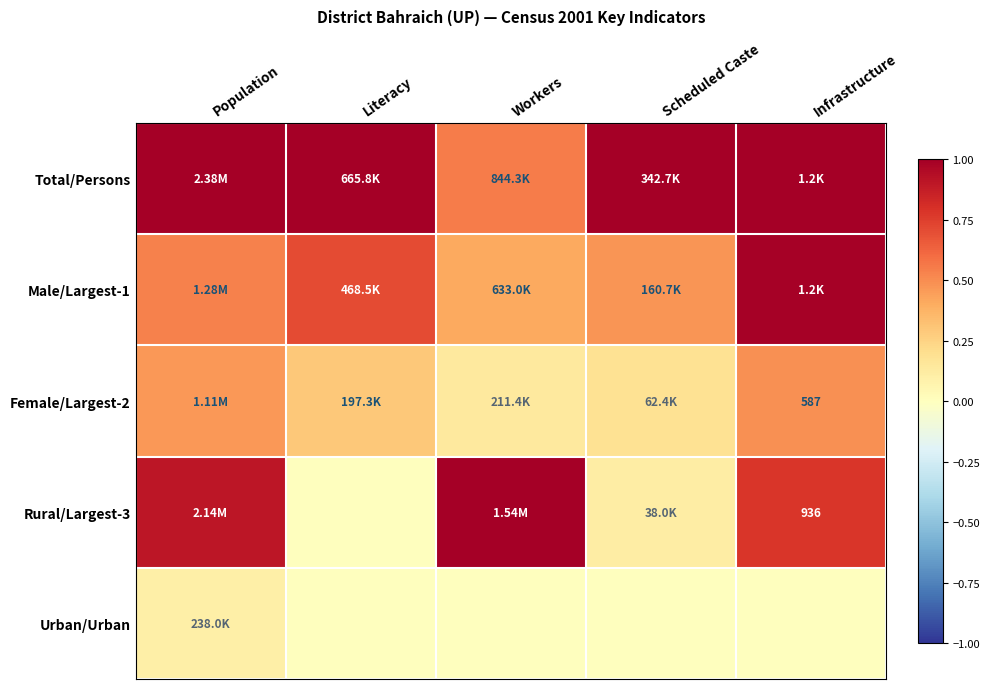

Between Literacy and Workers, which series saw the biggest shift?

Rural/Largest-3